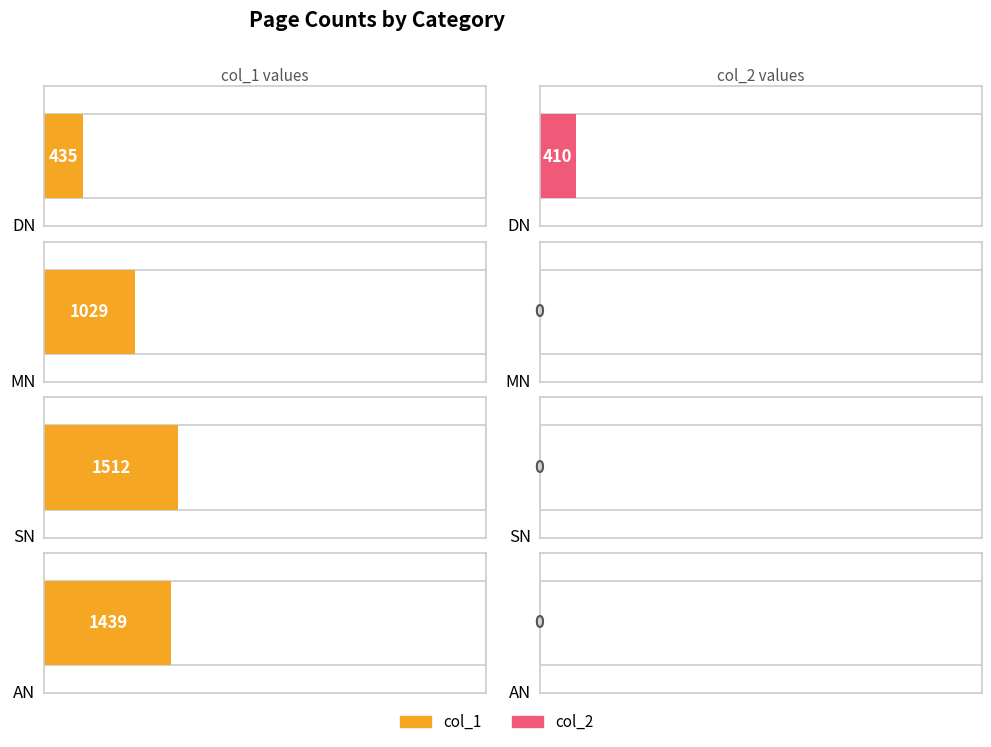

What is the label of the 4th bar from the right?

DN